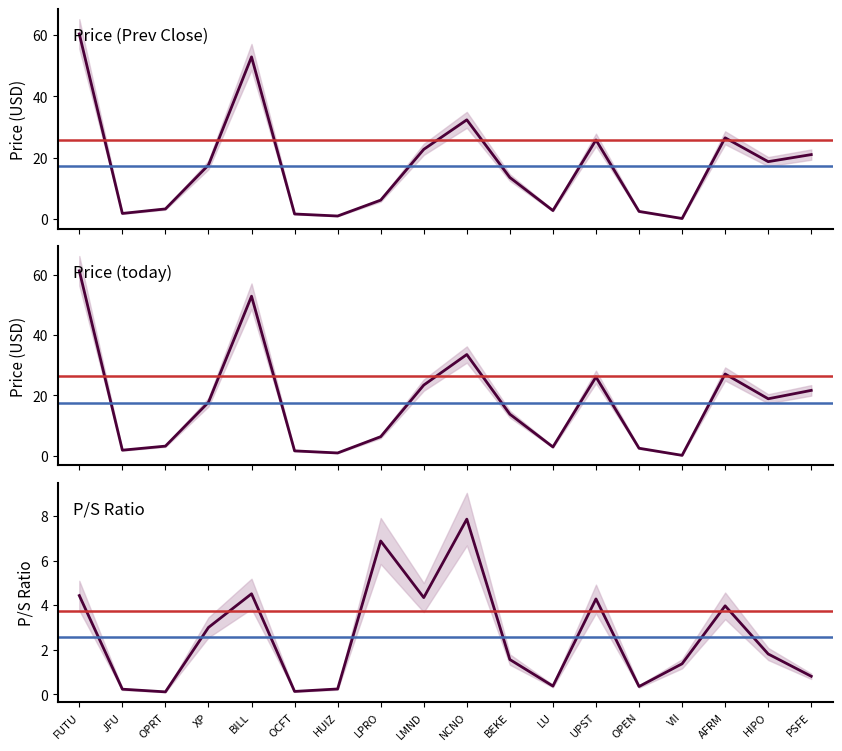

Is it true that P/S equals 4.0 at AFRM?

True